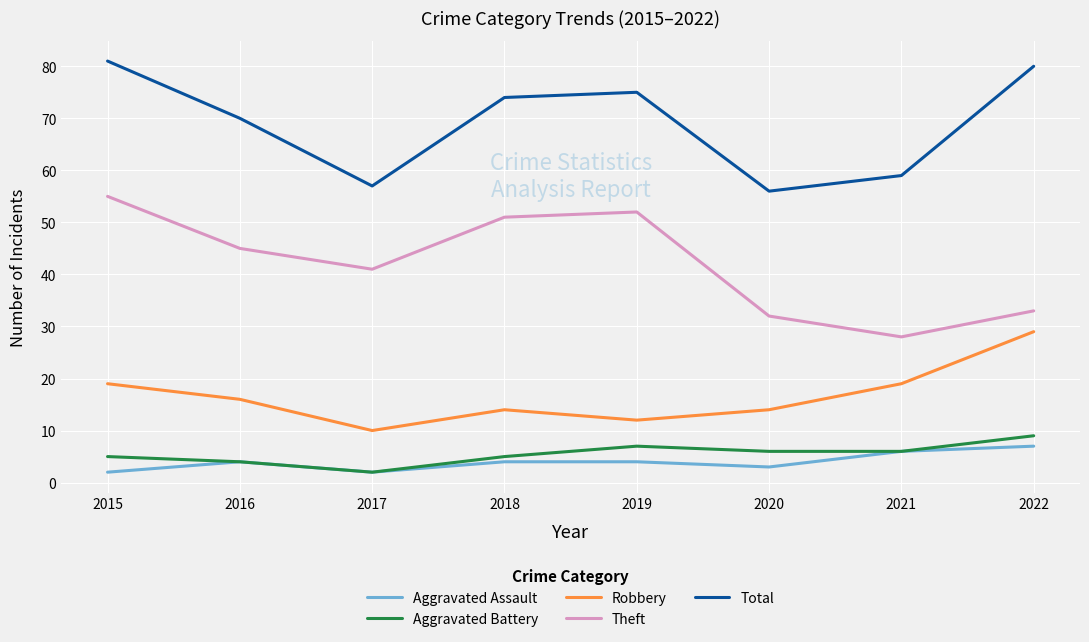

What is the total value across all series at 2015?

162